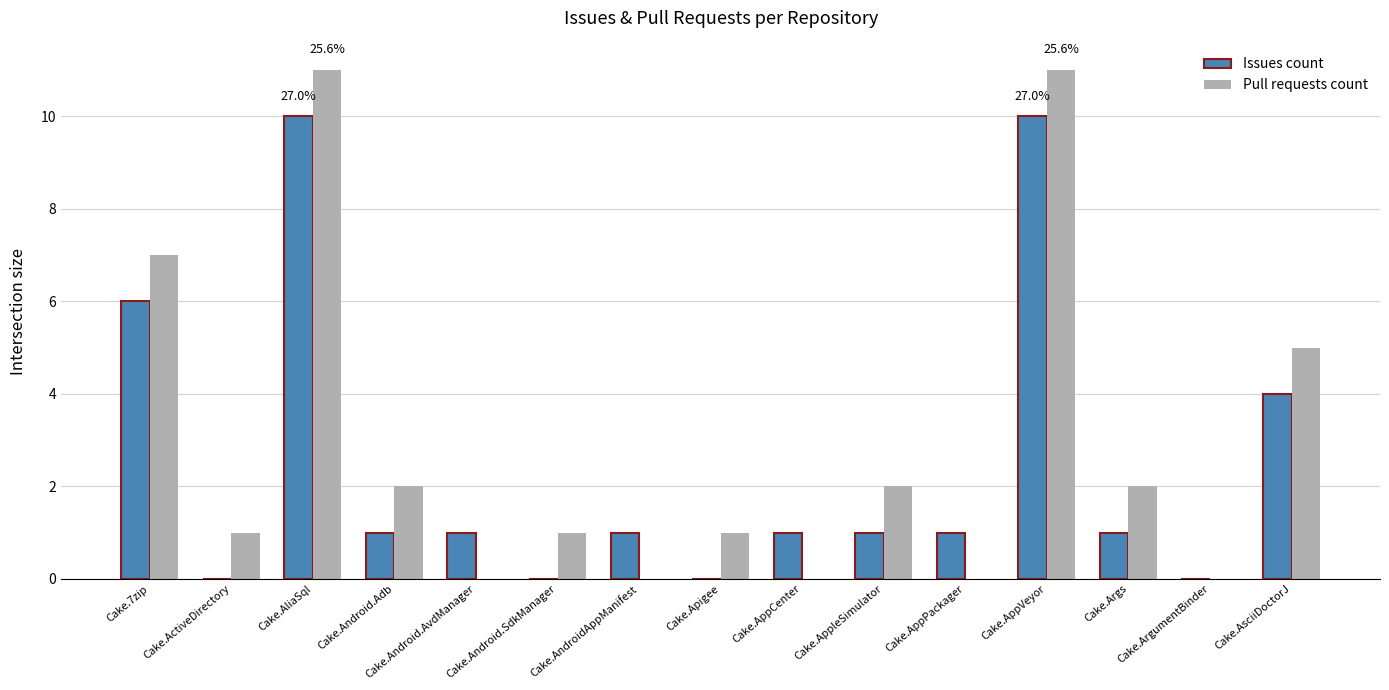

Read the Pull requests count value at Cake.AliaSql.

11